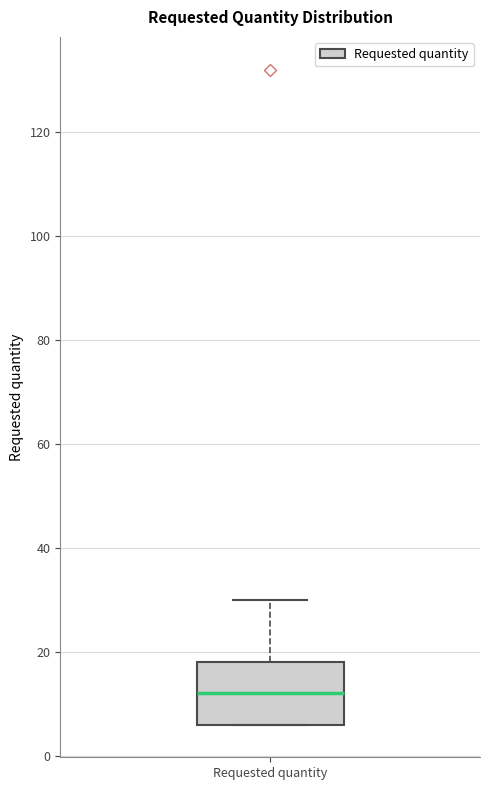

Transcribe this box plot: give where the median line is, the range the box spans, and where the two whiskers end, as read against the y-axis. The values are not printed on the chart, so give them approximately, as read against the axis.

median 12, box 6 to 18, whiskers 6 to 30